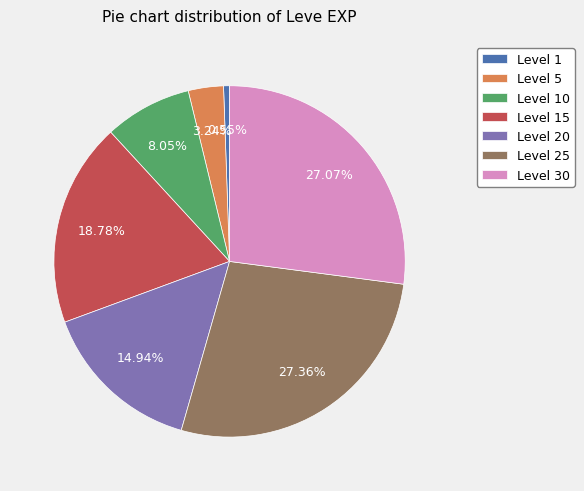

To the nearest percent, what is the average slice percentage?

14%